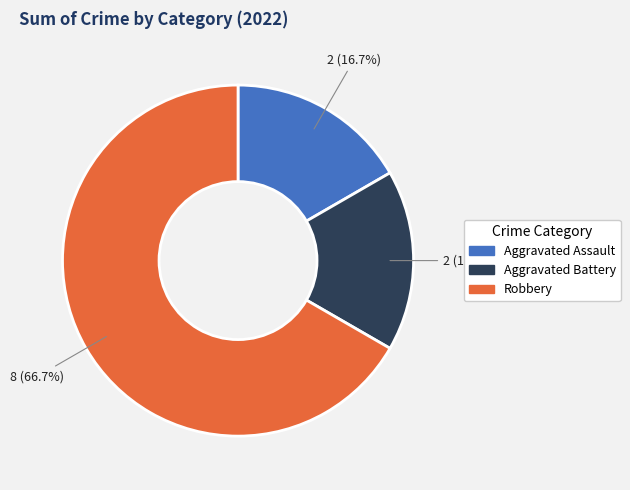

Combined, do Aggravated Assault and Robbery account for over 50%?

Yes